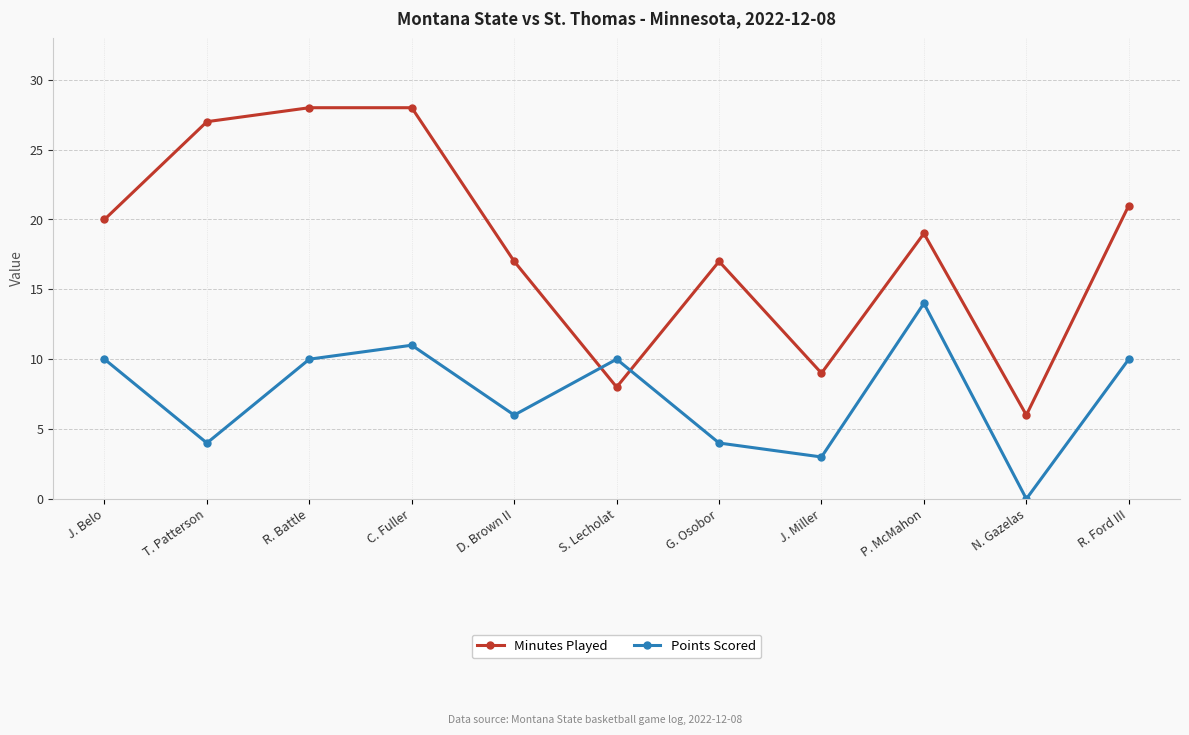

The Minutes Played series shows 4 at N. Gazelas. True or false?

False